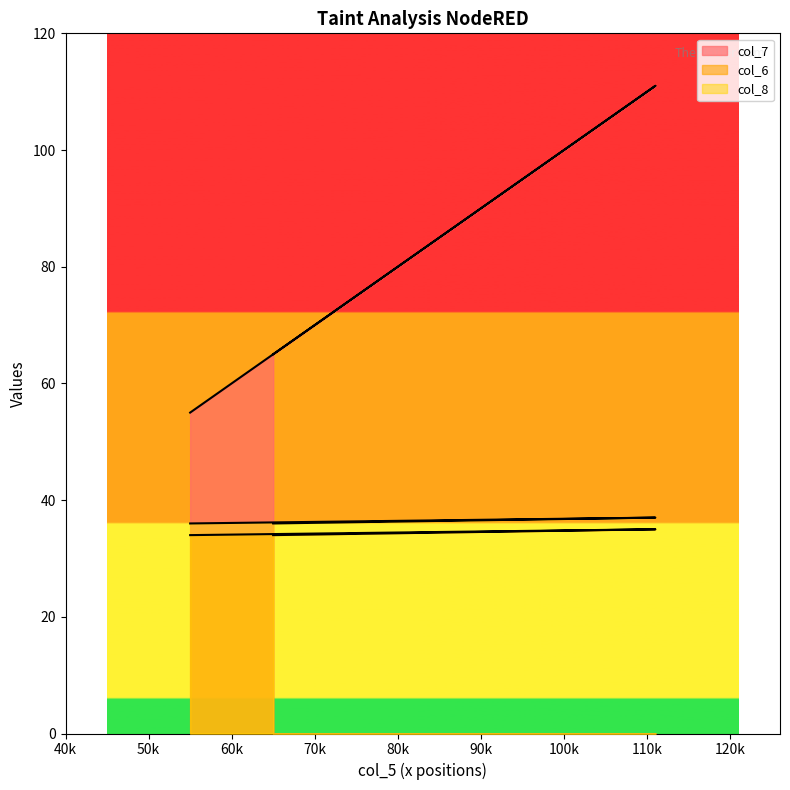

How many values in the col_7 series are below 65?

1